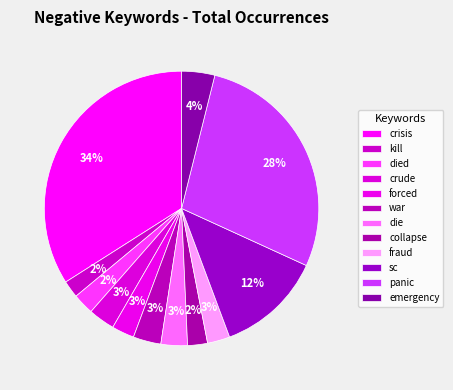

Rank the categories by value from highest to lowest.

crisis, panic, sc, emergency, war, crude, die, forced, fraud, died, collapse, kill